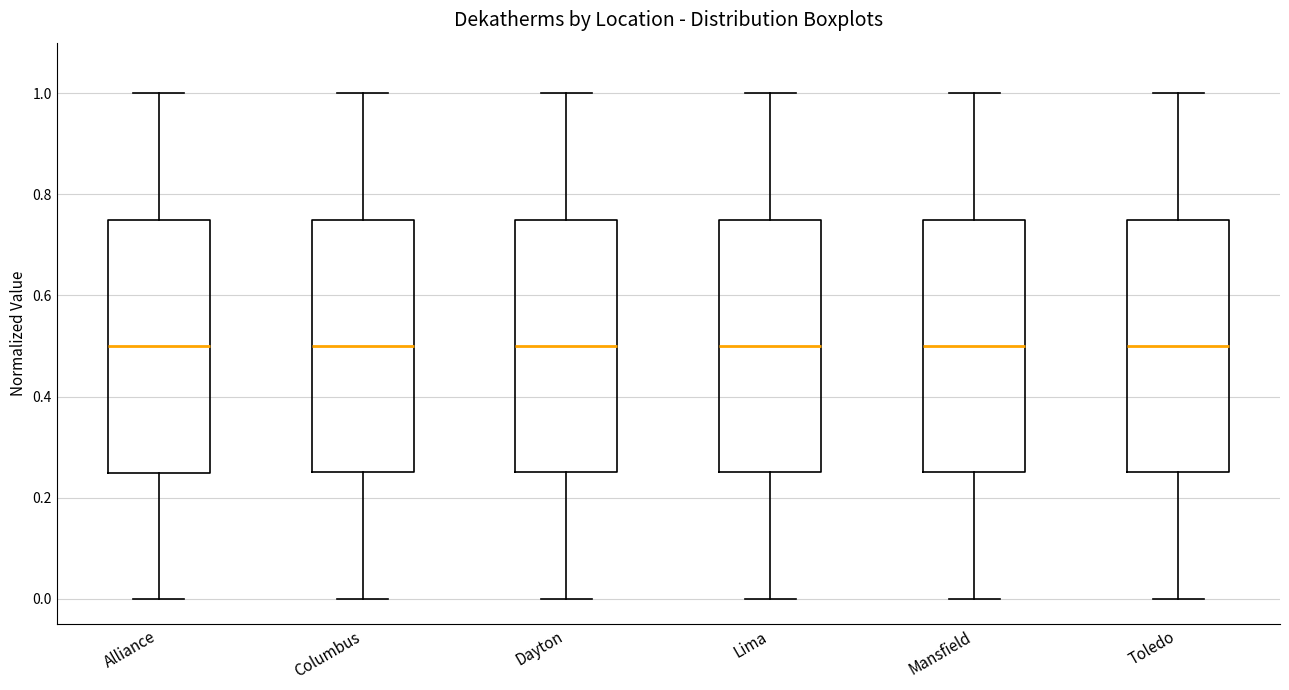

Reading left to right, transcribe this box plot: for each box, give where its median line is, the range the box spans, and where its two whiskers end, as read against the y-axis. The values are not printed on the chart, so give them approximately, as read against the axis.

Alliance: median 0.50, box 0.24 to 0.74, whiskers 0.00 to 1.00
Columbus: median 0.50, box 0.26 to 0.76, whiskers 0.00 to 1.00
Dayton: median 0.50, box 0.24 to 0.74, whiskers 0.00 to 1.00
Lima: median 0.50, box 0.26 to 0.76, whiskers 0.00 to 1.00
Mansfield: median 0.50, box 0.26 to 0.76, whiskers 0.00 to 1.00
Toledo: median 0.50, box 0.26 to 0.76, whiskers 0.00 to 1.00